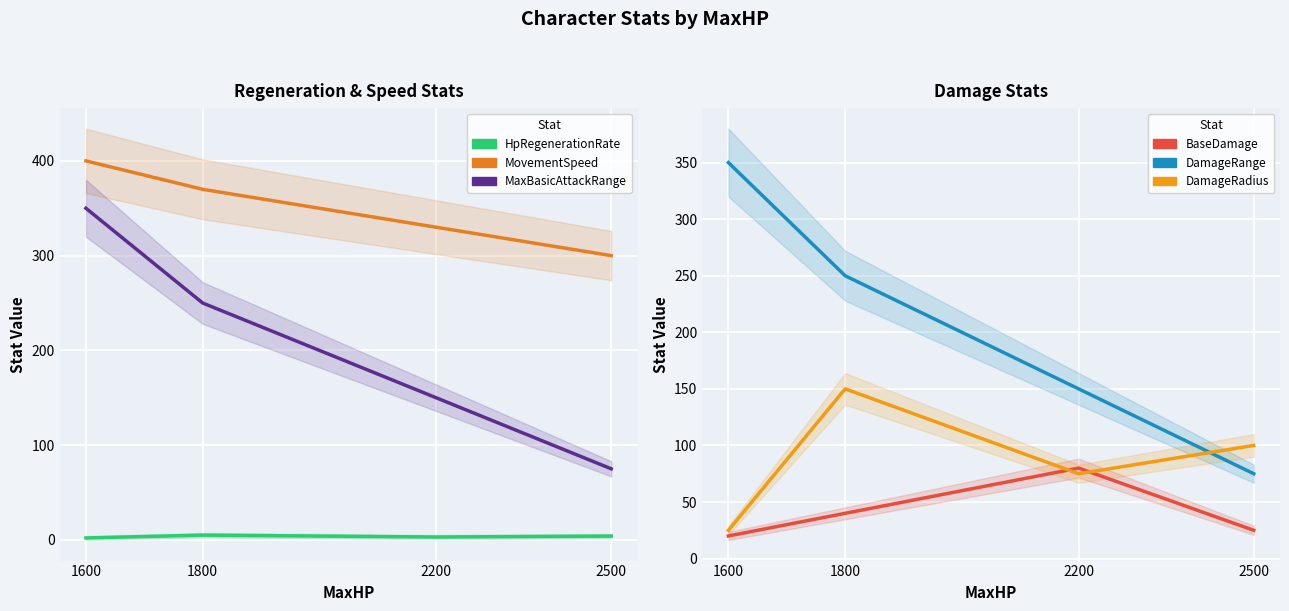

What are all the series names shown in the legend?

HpRegenerationRate, MovementSpeed, MaxBasicAttackRange, BaseDamage, DamageRange, DamageRadius